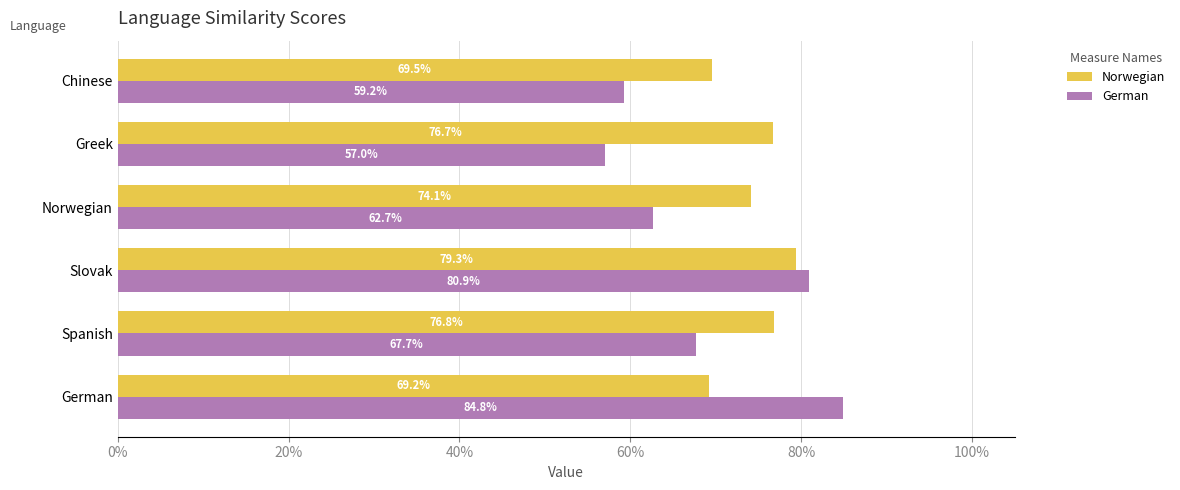

What is the difference between the second highest and second lowest values in the German series?

0.2